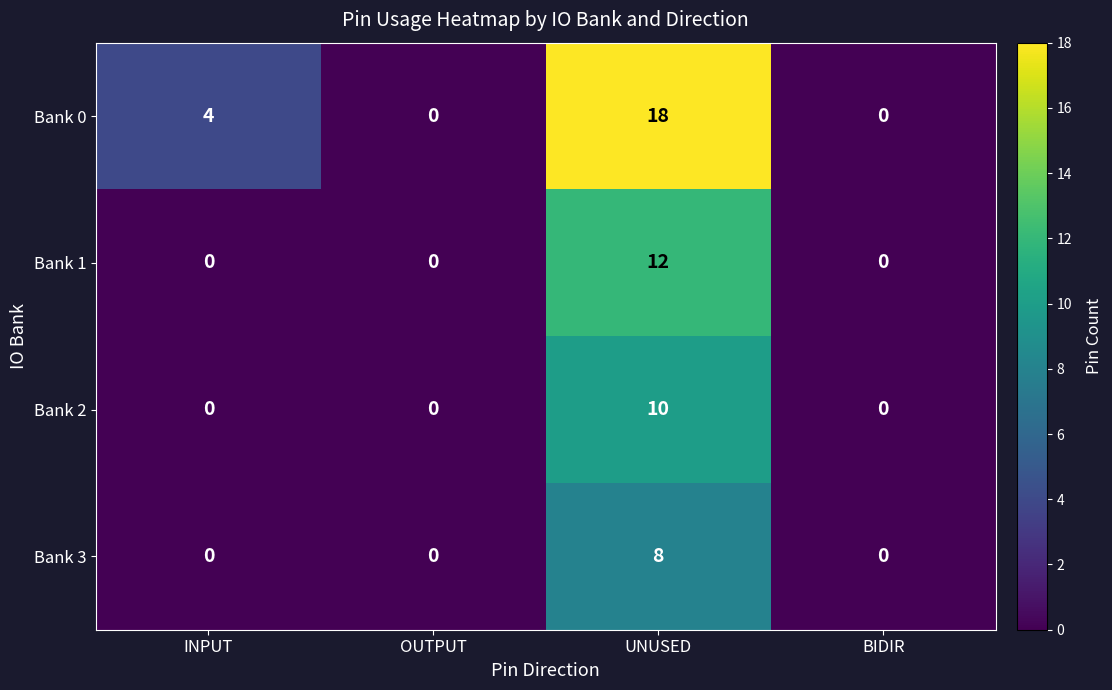

Reading left to right, extract all data points from this chart.

Bank 0: INPUT=4	OUTPUT=0	UNUSED=18	BIDIR=0
Bank 1: INPUT=0	OUTPUT=0	UNUSED=12	BIDIR=0
Bank 2: INPUT=0	OUTPUT=0	UNUSED=10	BIDIR=0
Bank 3: INPUT=0	OUTPUT=0	UNUSED=8	BIDIR=0